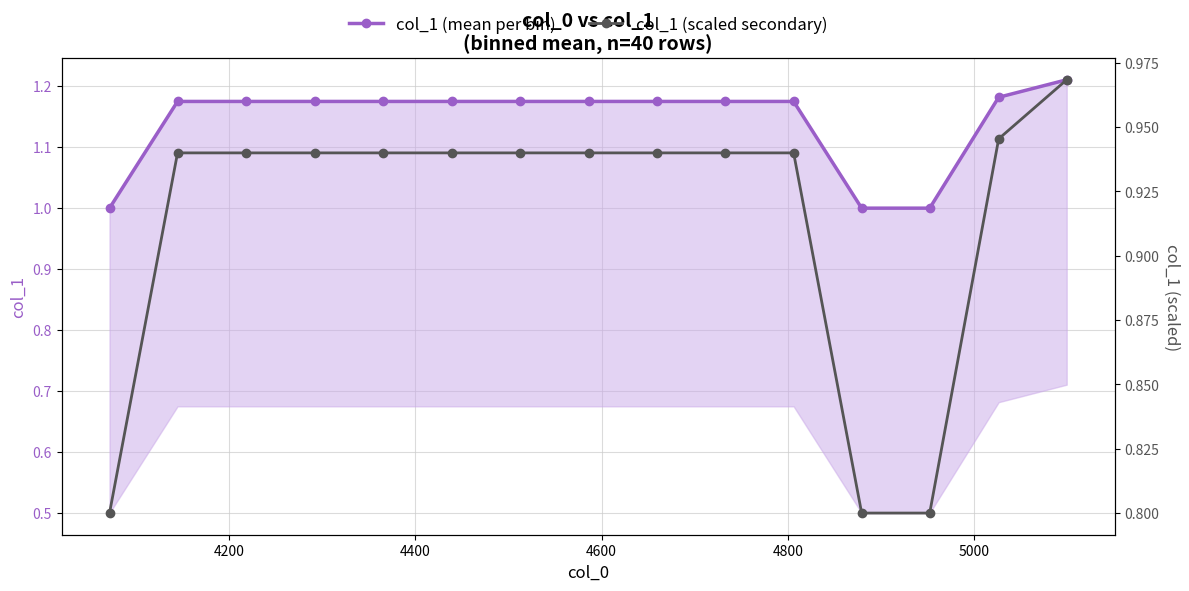

What is the difference between the maximum and minimum values in the col_1 (scaled secondary) series?

0.2